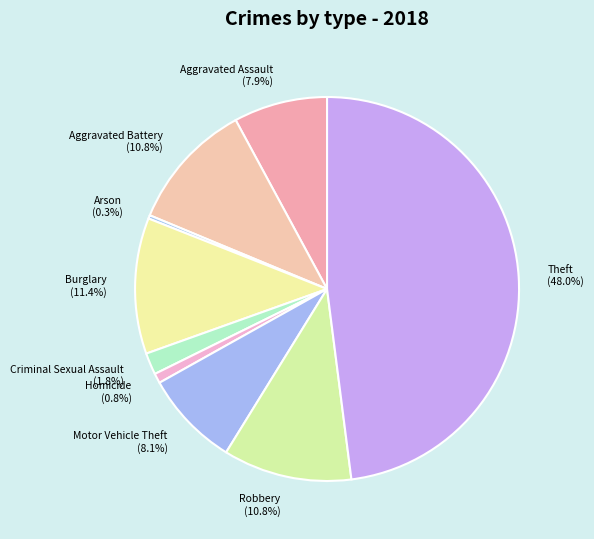

Is Burglary the majority of the pie?

No